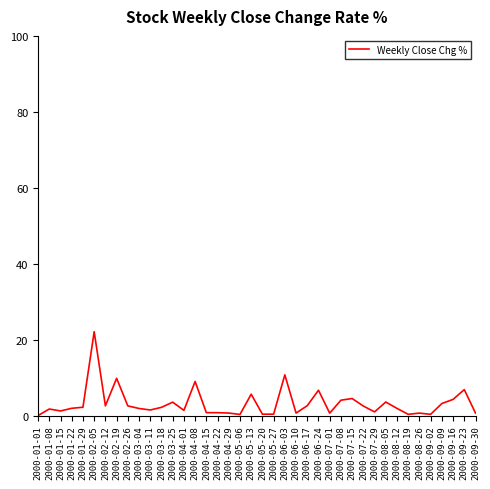

True or false: the data shows 2.1 at 2000-05-13.

False